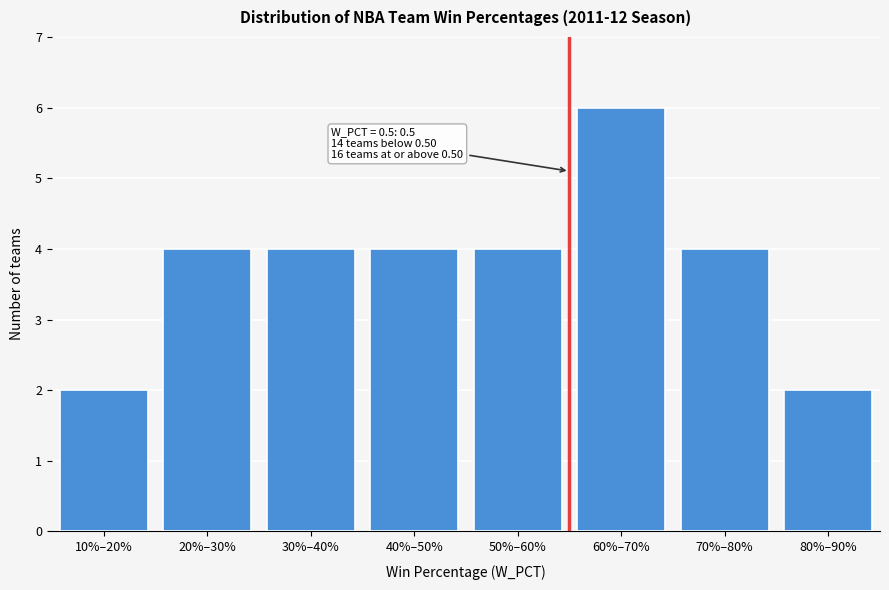

Reading left to right, what are all the values shown in this chart?

10%–20%=2	20%–30%=4	30%–40%=4	40%–50%=4	50%–60%=4	60%–70%=6	70%–80%=4	80%–90%=2